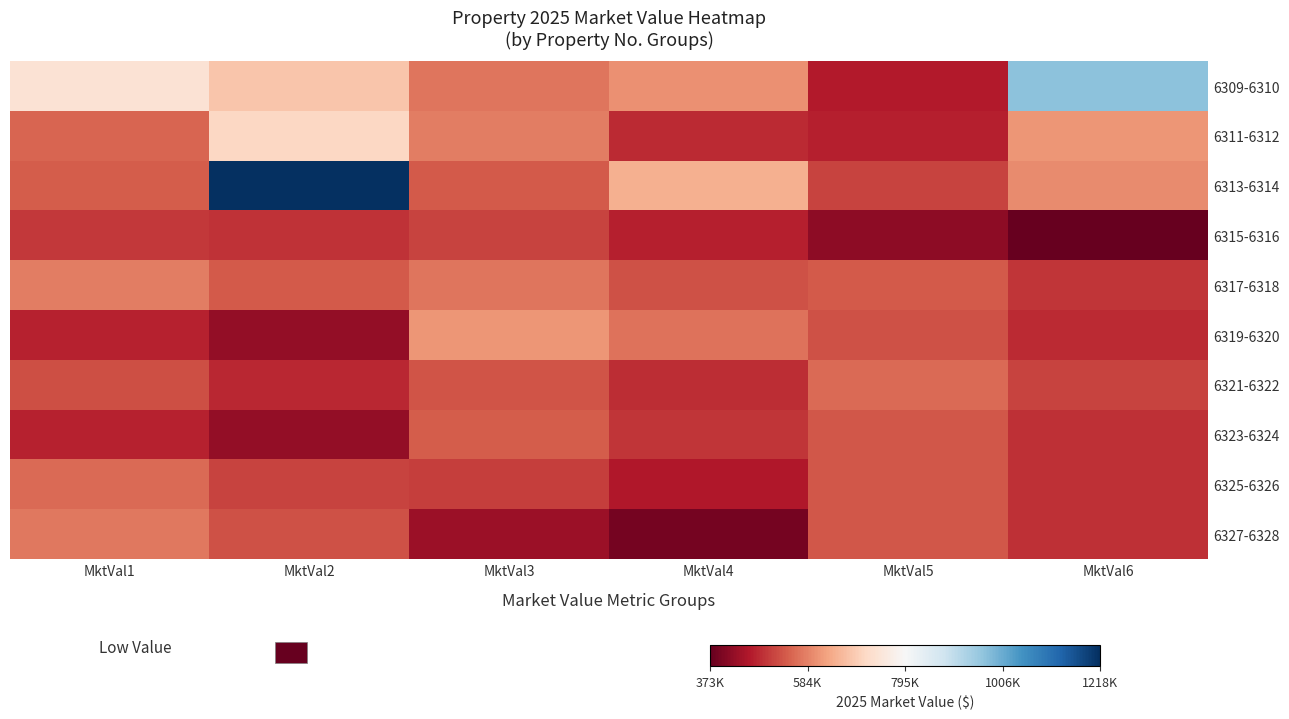

What is the total value across all series at MktVal6?

5484963